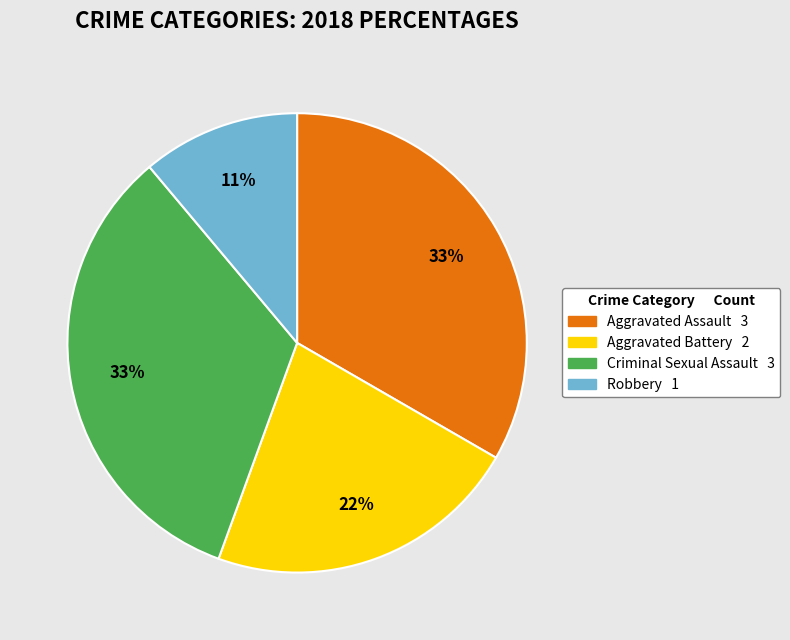

To the nearest percent, what is the average slice percentage?

25%